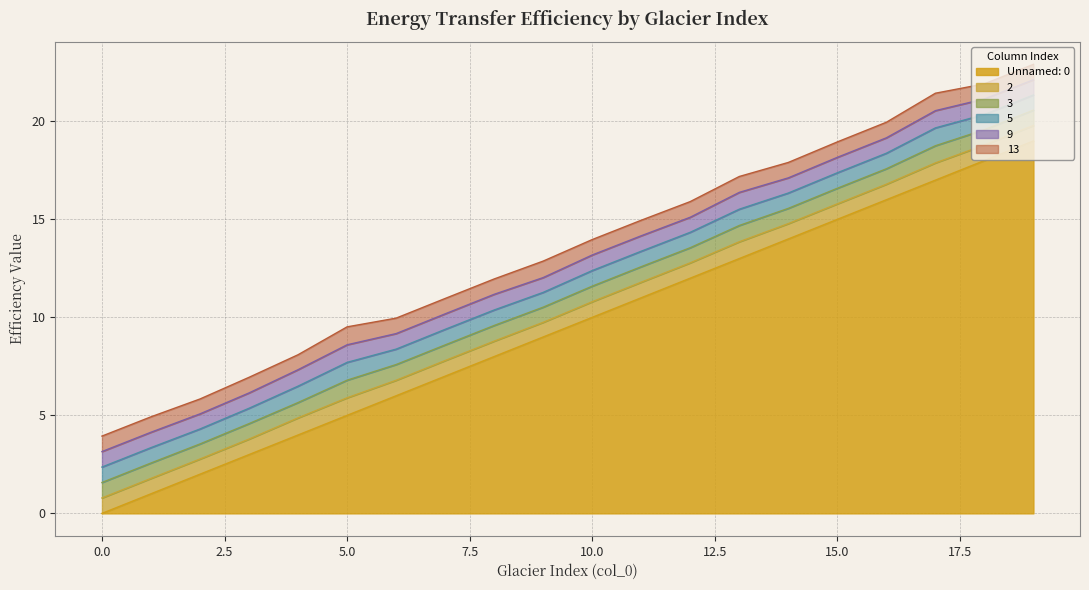

What is the difference between the second highest and second lowest values in the 2 series?

0.1